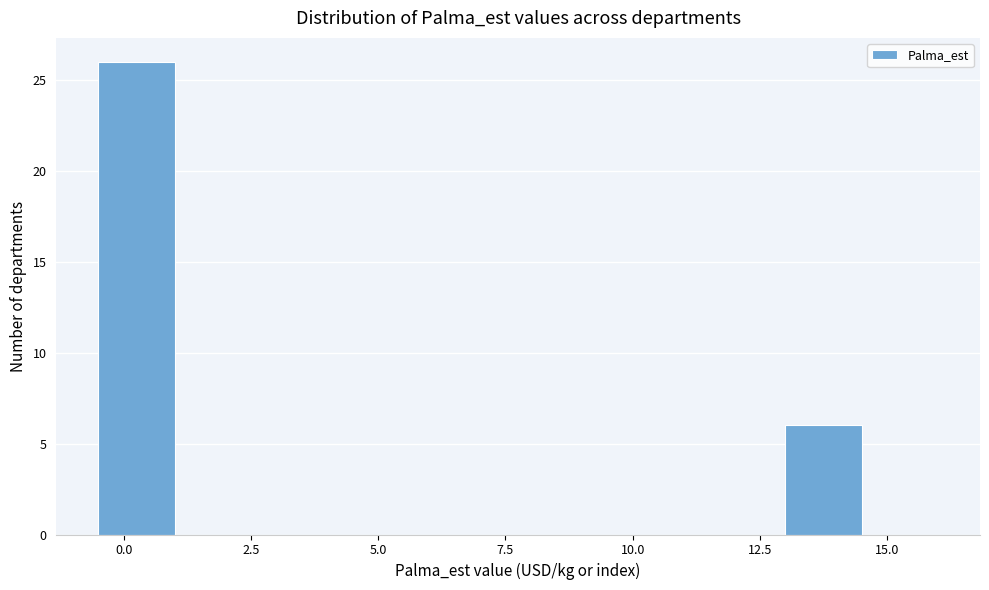

Read against the x-axis, roughly where is the centre of the tallest bar?

0.5